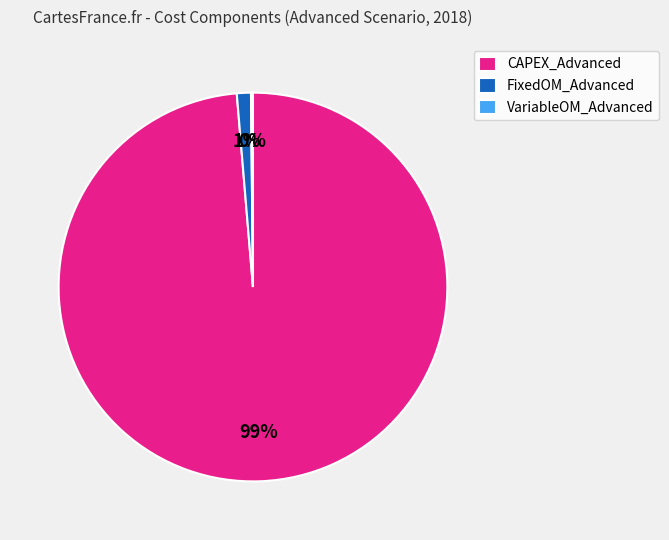

Which category accounts for the majority?

CAPEX_Advanced